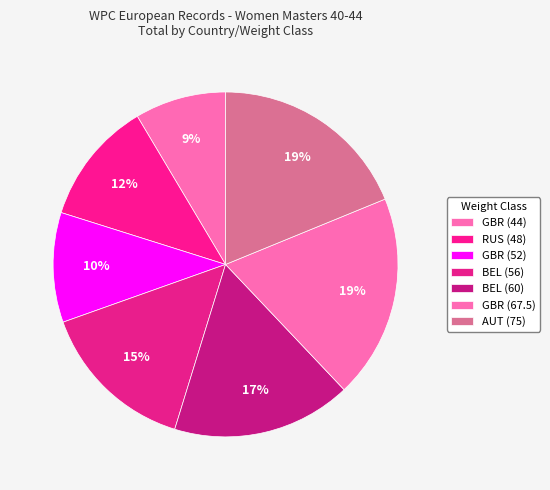

Approximately how many times larger is the value at RUS (48) compared to GBR (44)?

1.4